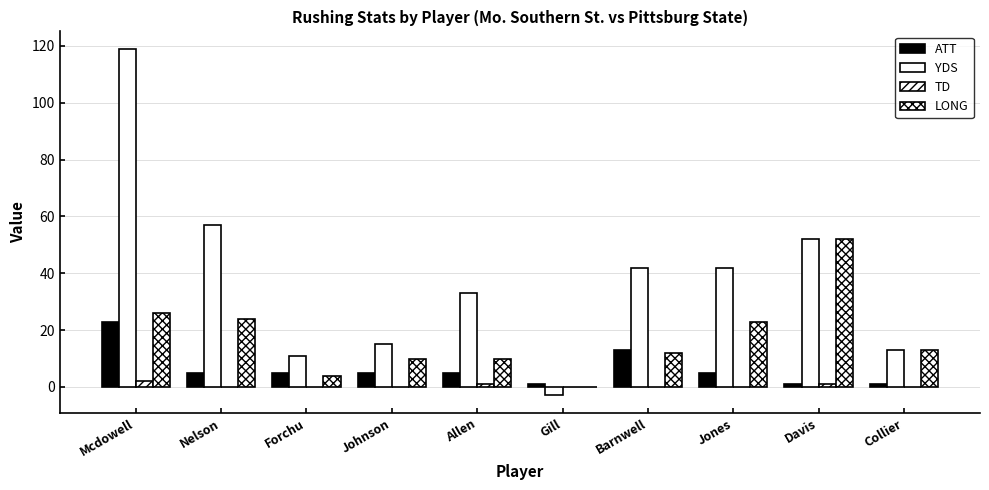

What is the difference between the maximum and minimum values in the LONG series?

52